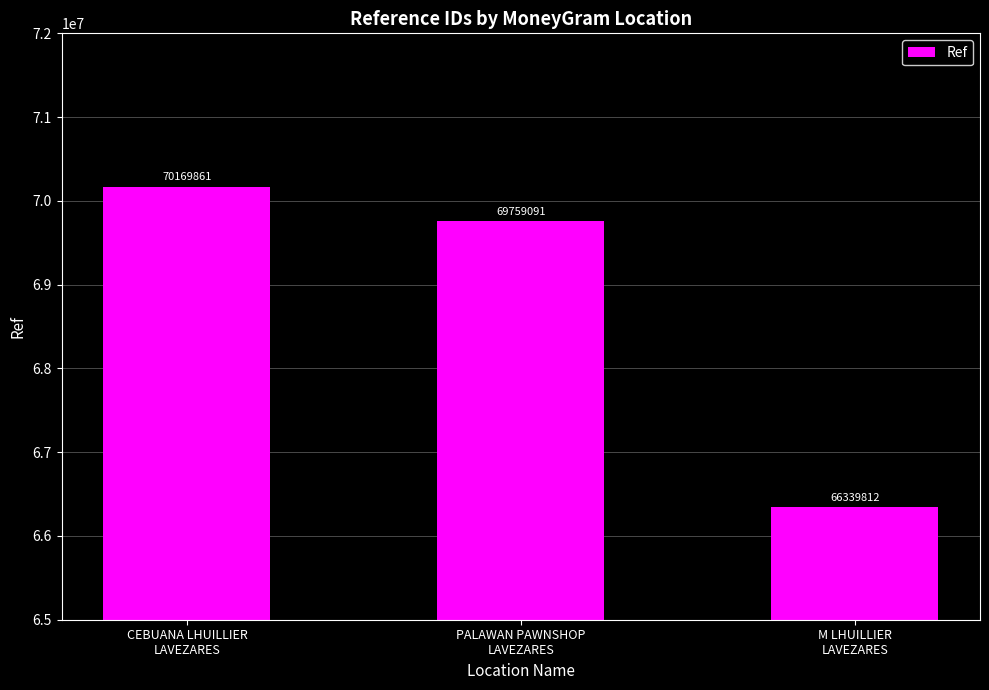

What is the difference between the values at M LHUILLIER
LAVEZARES and CEBUANA LHUILLIER
LAVEZARES?

3830049